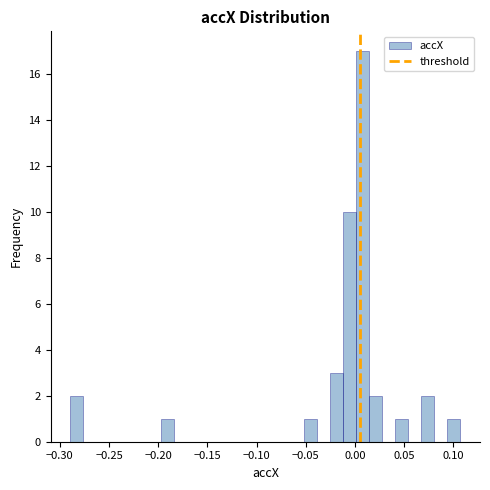

Around what value on the x-axis is the tallest bar? Give the approximate position of its centre, as read against the axis.

0.010